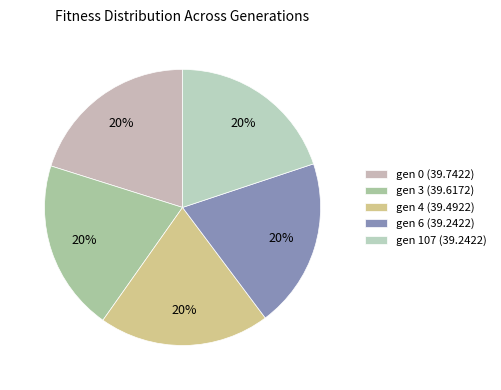

Does gen 6 represent more than half of the total?

No